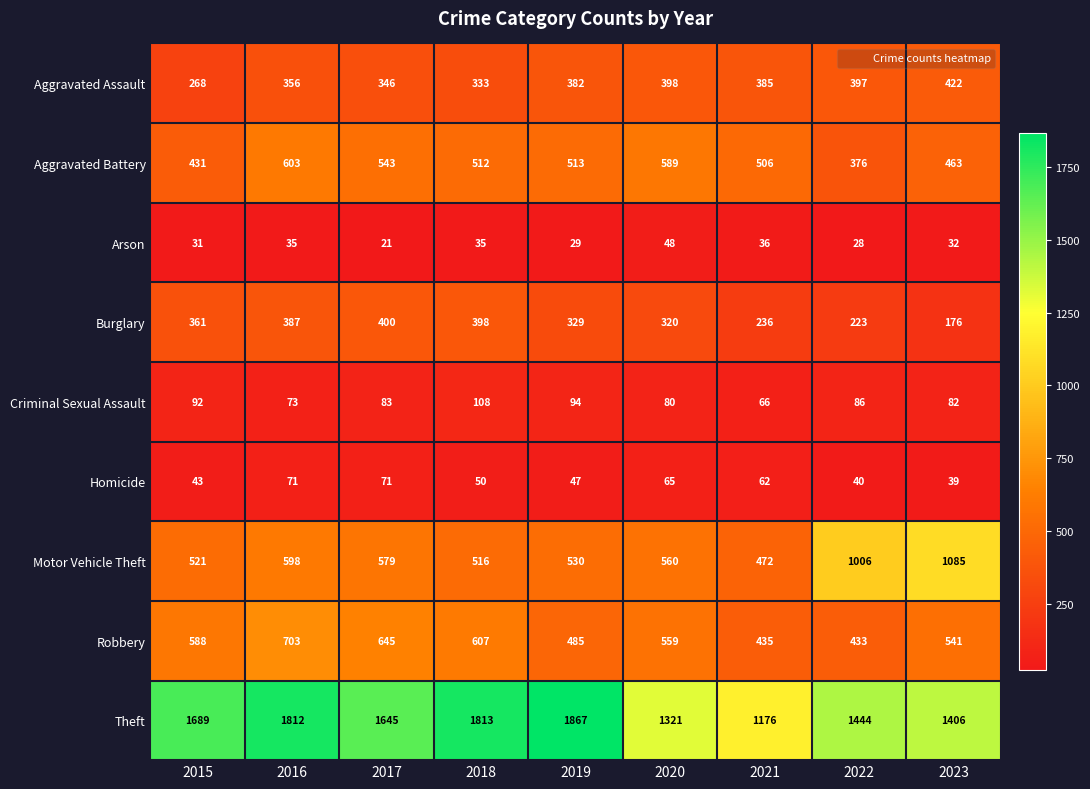

Which series has the widest spread of values?

Theft